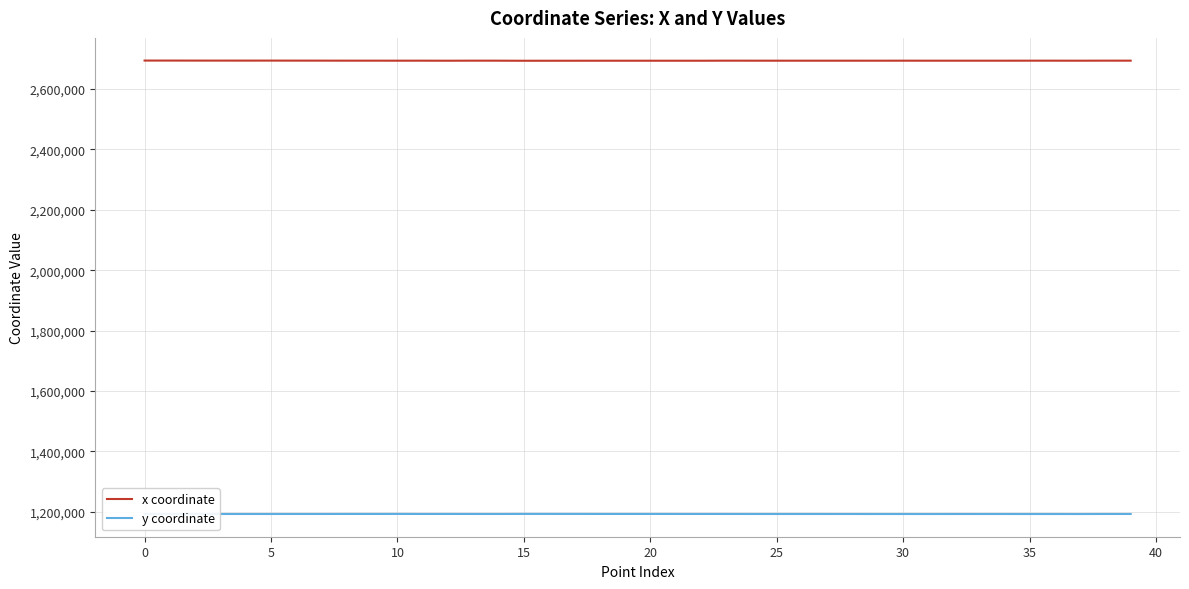

Which series has the largest total across all categories?

x coordinate